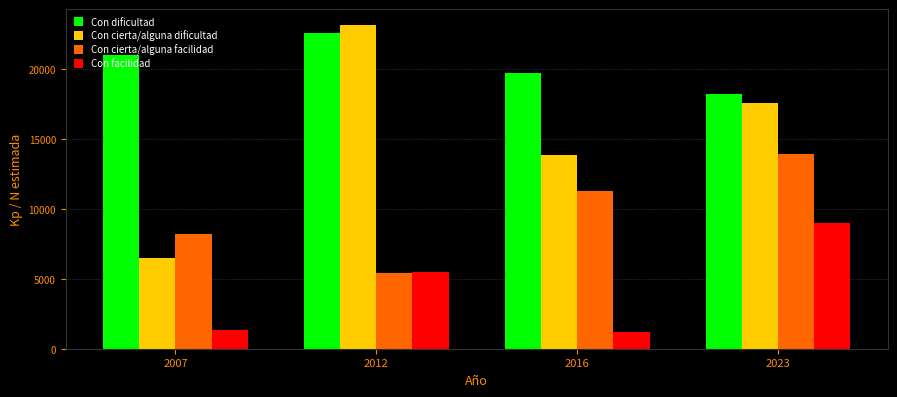

The Con facilidad series shows 2620 at 2012. True or false?

False